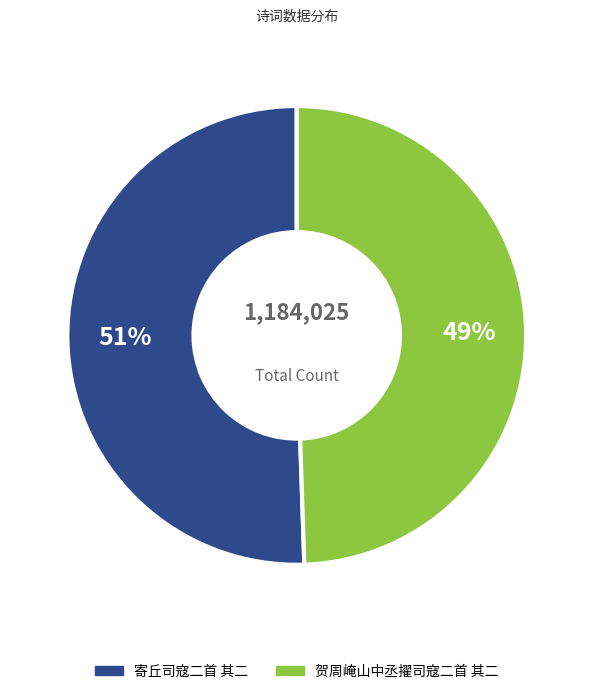

What percentage is the 寄丘司寇二首 其二 slice, to the nearest percent?

51%